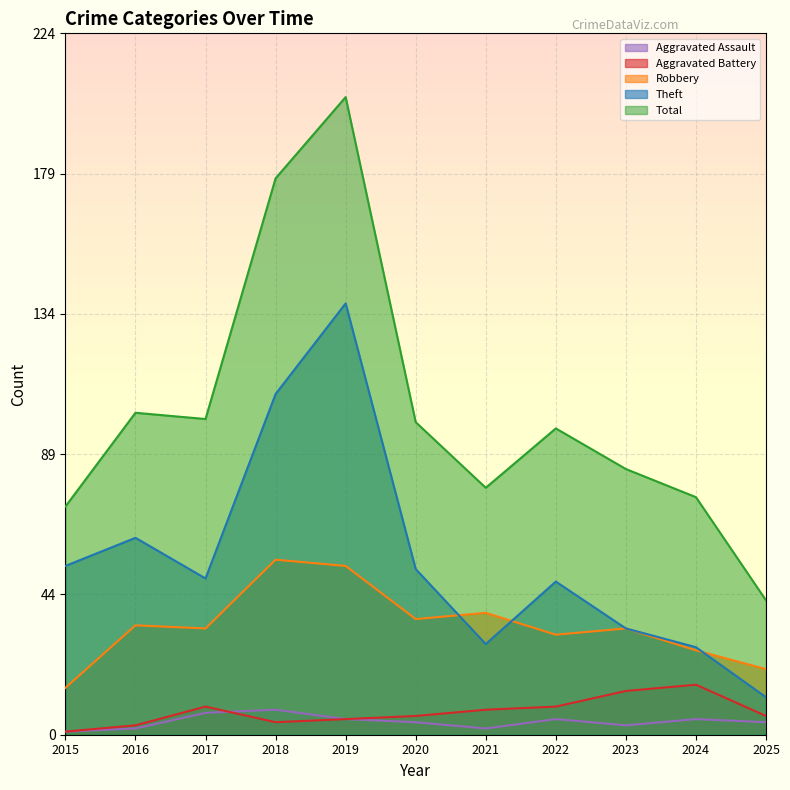

True or false: Theft and Aggravated Battery cross at least once.

False